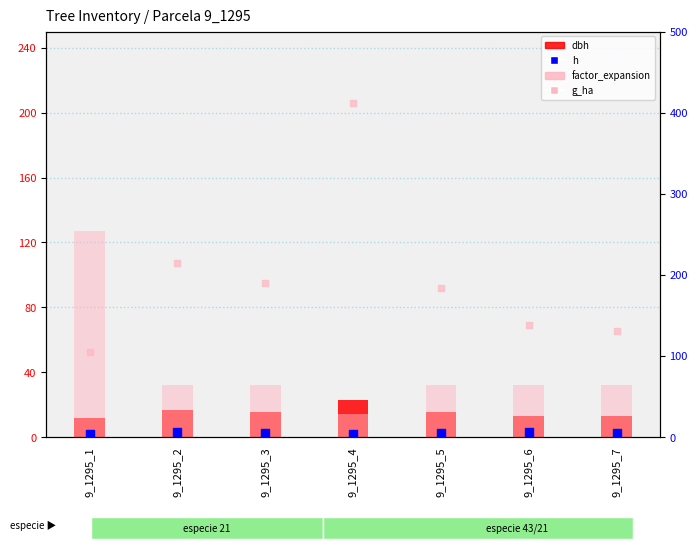

What are all the series names shown in the legend?

dbh, factor_expansion, h, g_ha